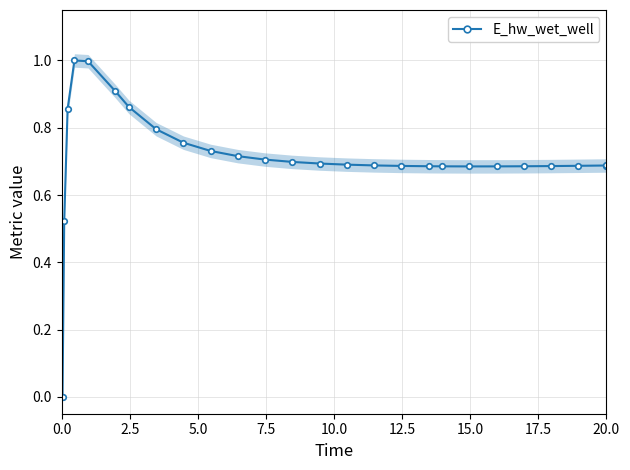

True or false: E_hw_wet_well has more than 0 points higher than both neighbors.

True